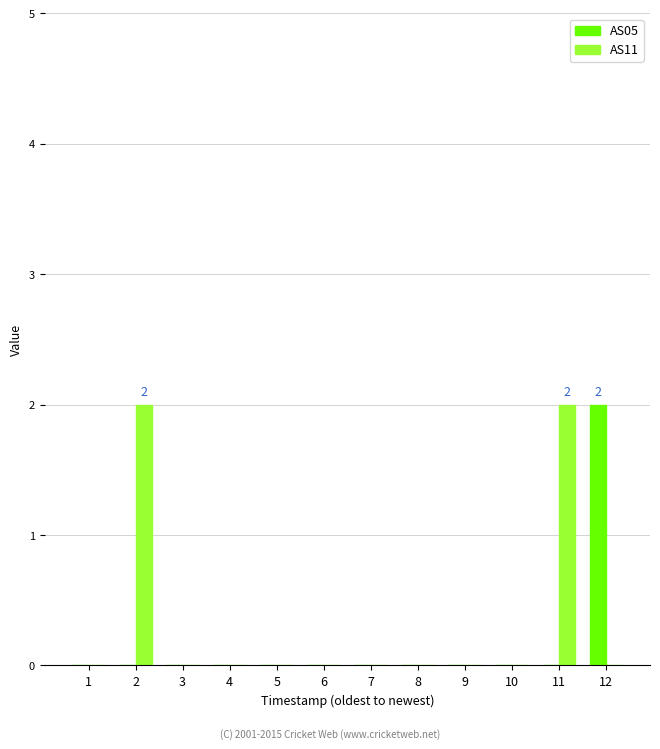

Between 2 and 9, which series saw the biggest shift?

AS11